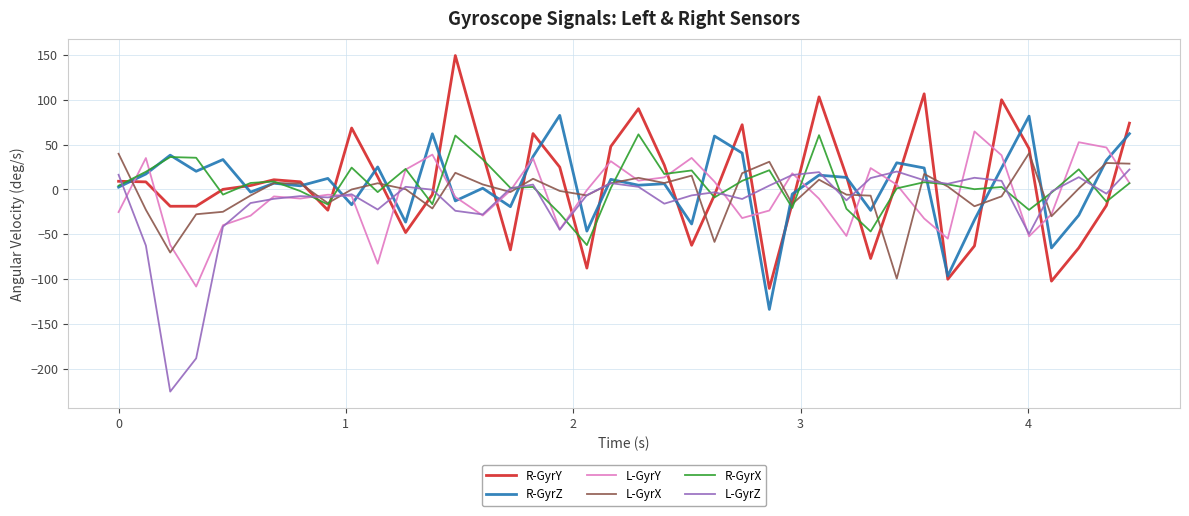

What is the lowest value of the R-GyrX series?

-62.1